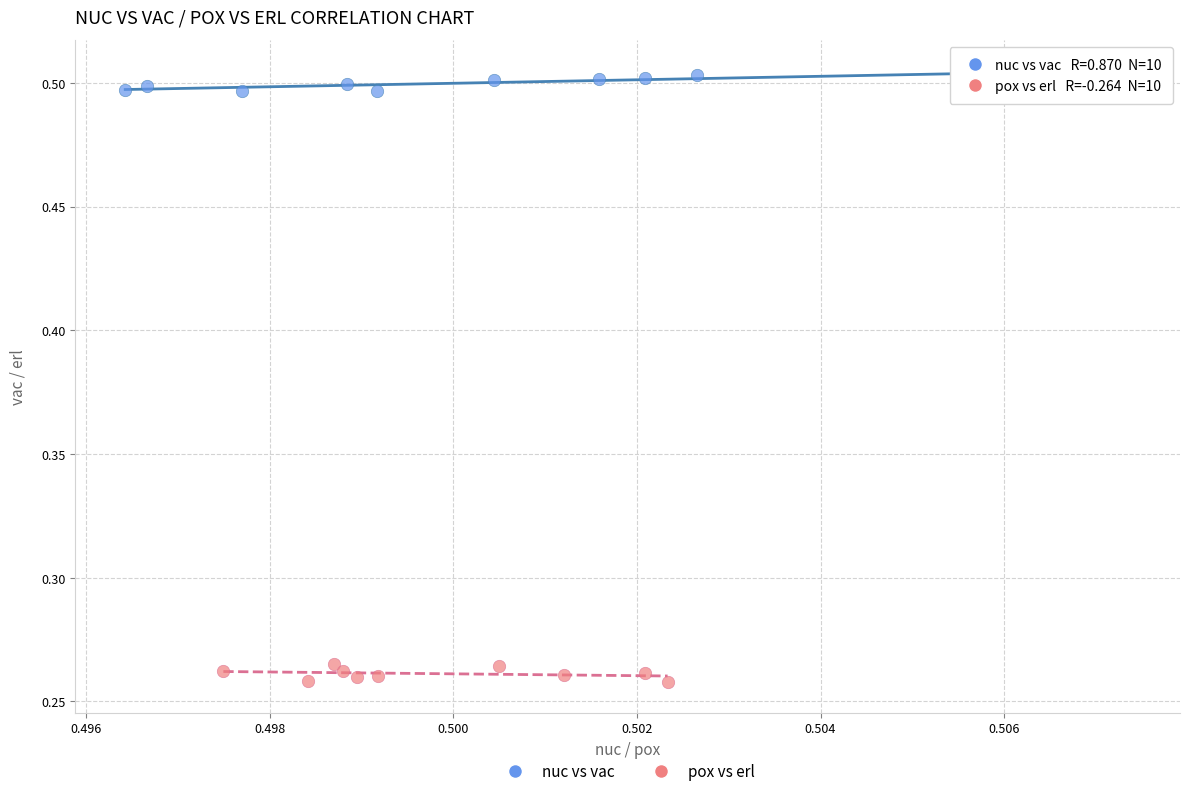

Which series contains the highest Y value?

nuc vs vac